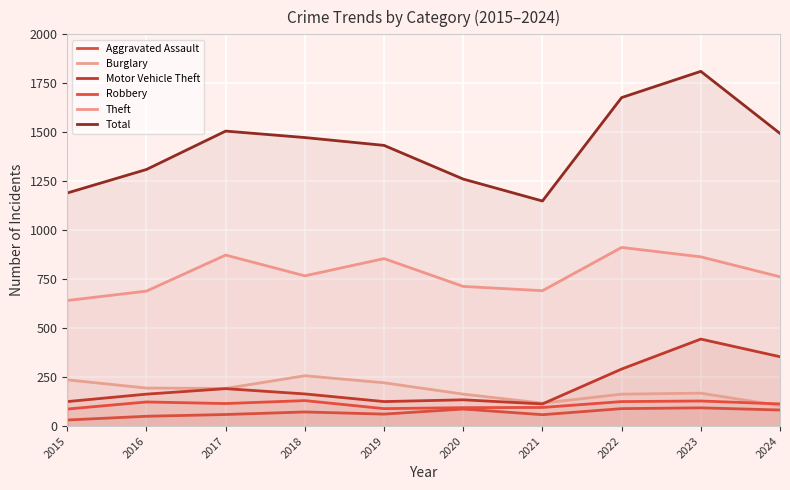

What is the minimum value for Robbery?

87